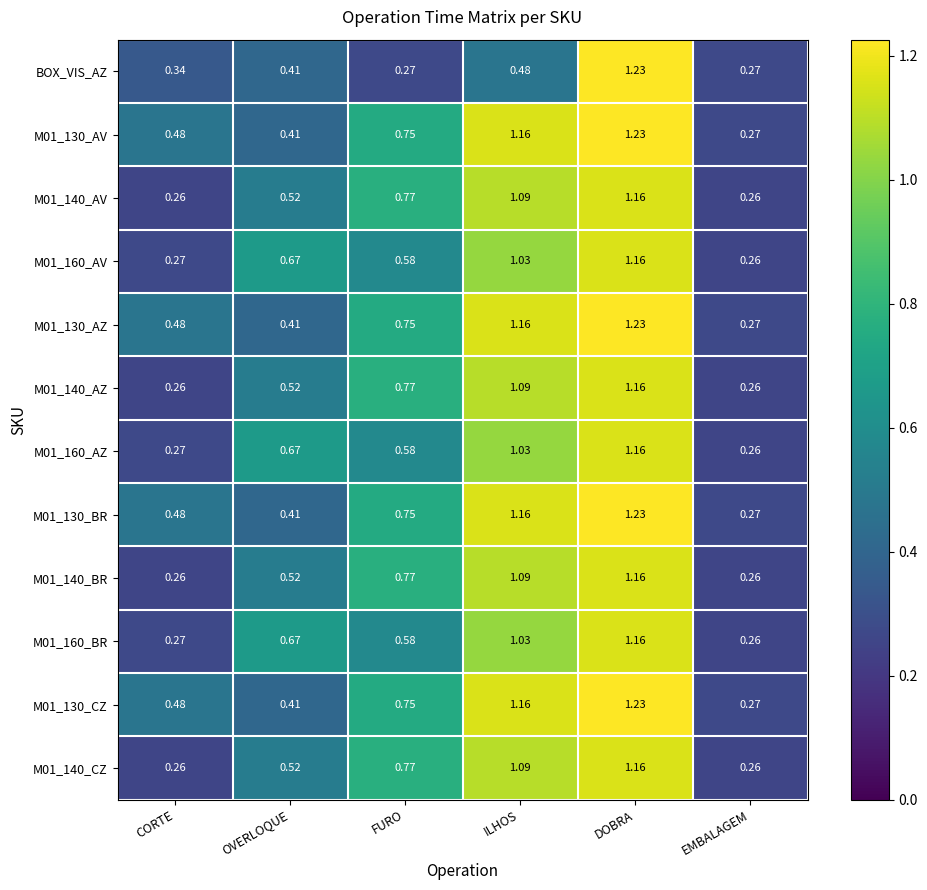

List the labels in order of M01_130_AZ value, largest first.

DOBRA, ILHOS, FURO, CORTE, OVERLOQUE, EMBALAGEM